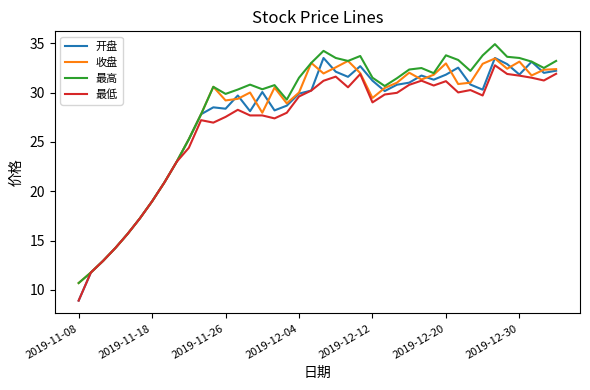

Which series has the widest spread of values?

开盘